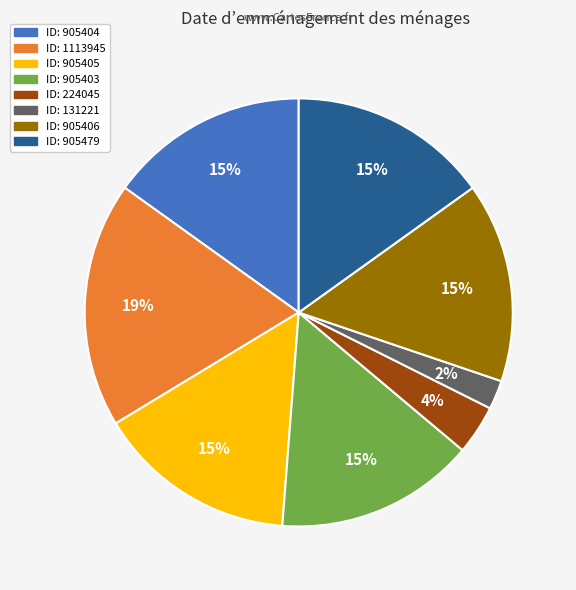

To the nearest percent, what is the average slice percentage?

12%